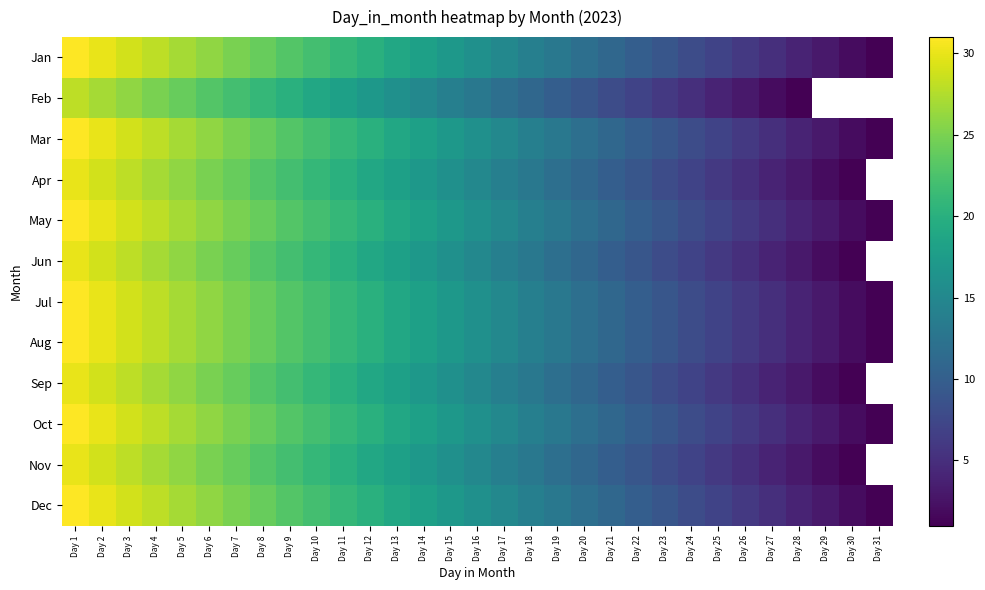

What is the highest value of the Sep series?

30.0